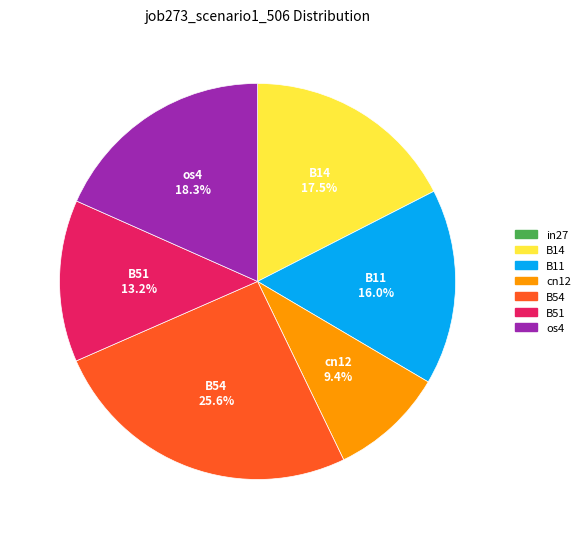

True or false: os4 accounts for 18% of the total.

True